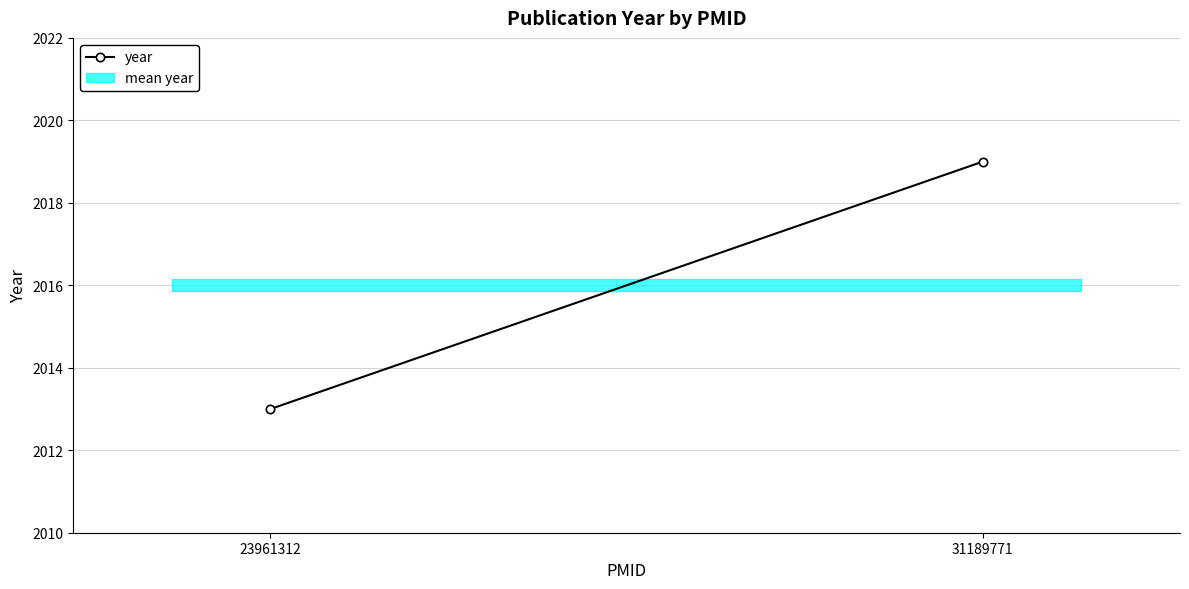

What is the value of the 2nd point from the left?

2019